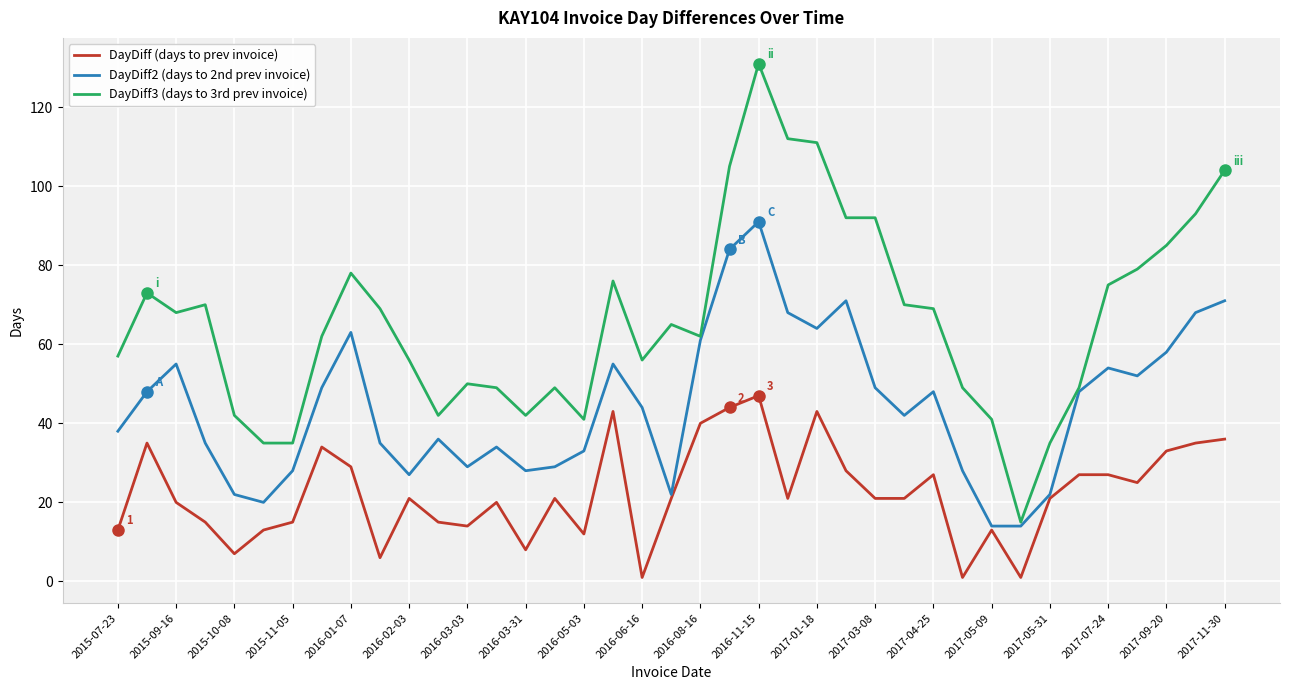

True or false: DayDiff (days to prev invoice) and DayDiff3 (days to 3rd prev invoice) intersect in this chart.

False